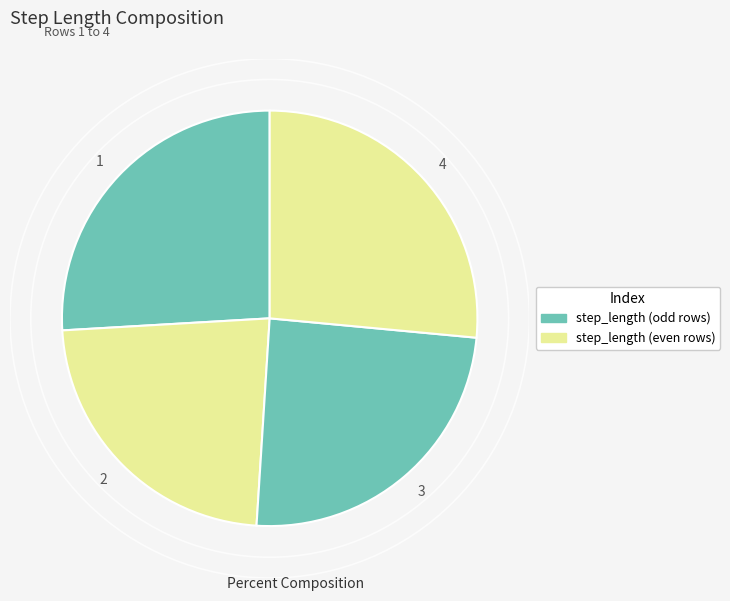

Does 1 represent more than half of the total?

No